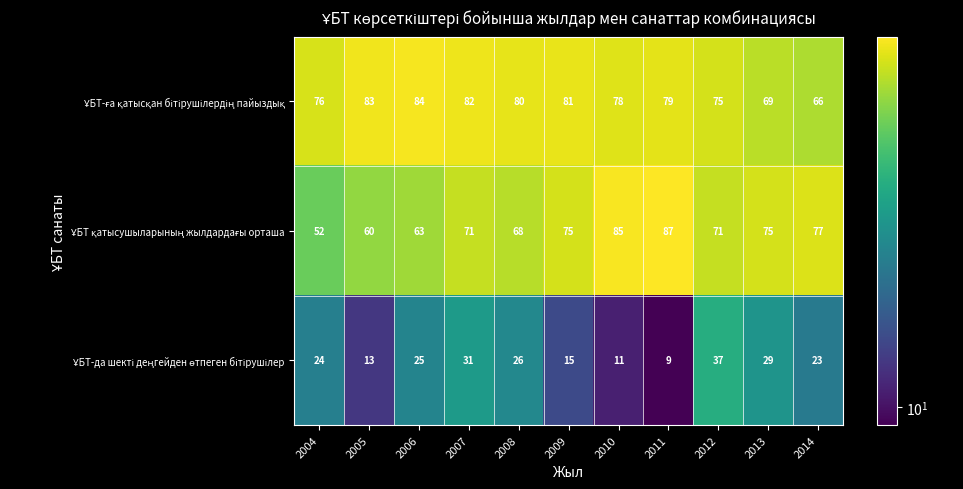

At how many categories does at least one series exceed 56?

11